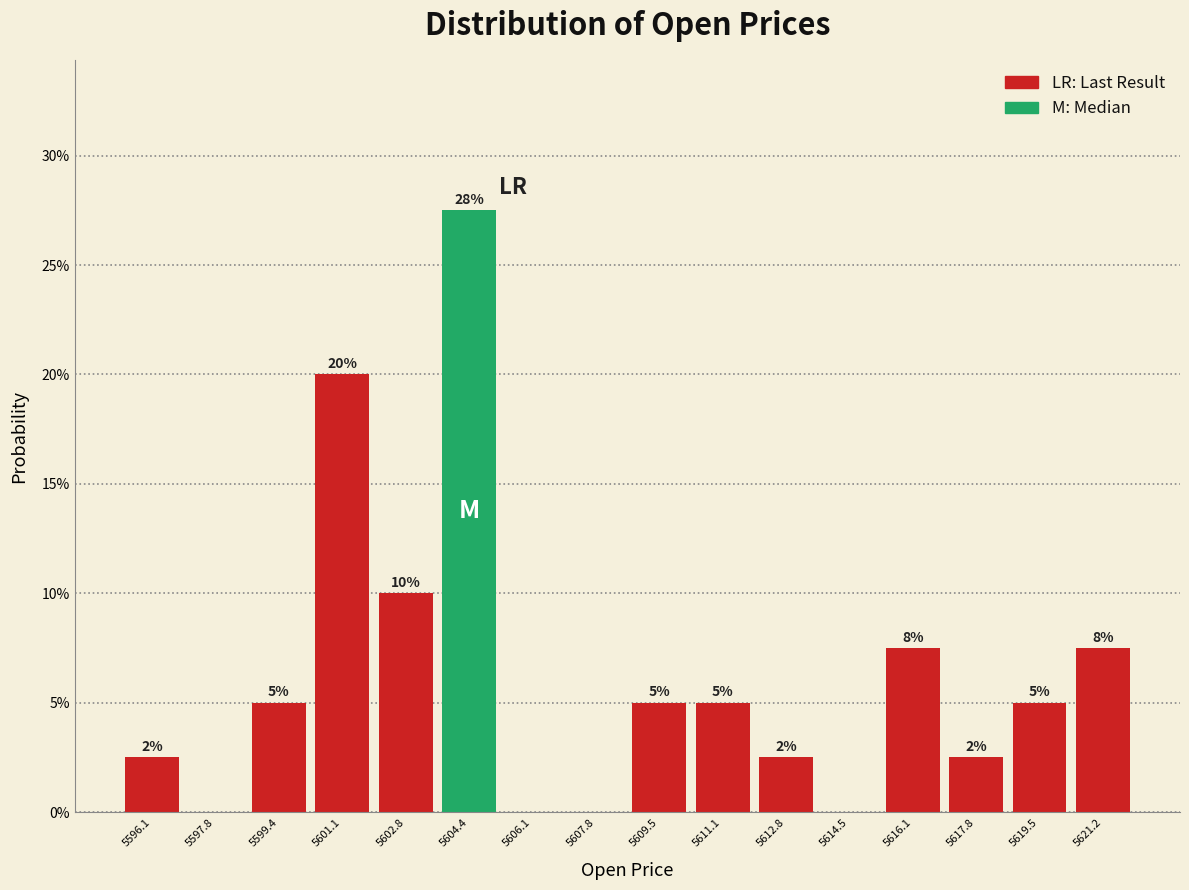

Over which range of the x-axis is the bar tallest?

5603.6 to 5605.2